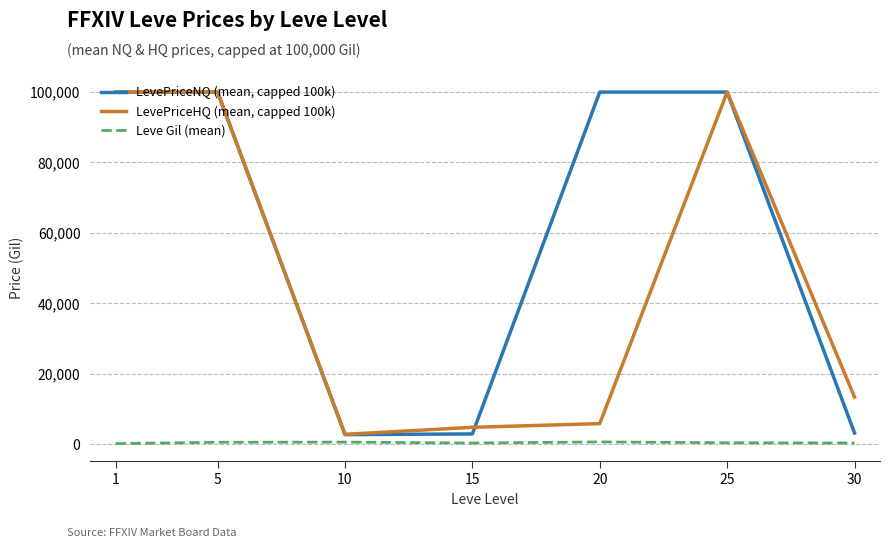

What are all the series names shown in the legend?

LevePriceNQ (mean, capped 100k), LevePriceHQ (mean, capped 100k), Leve Gil (mean)